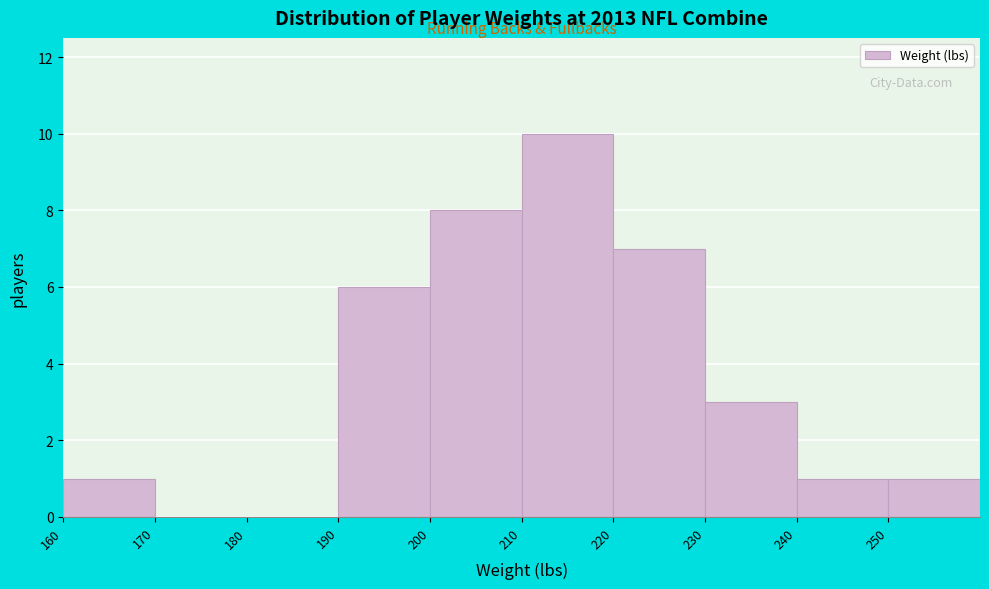

Over which range of the x-axis is the bar tallest?

210 to 220